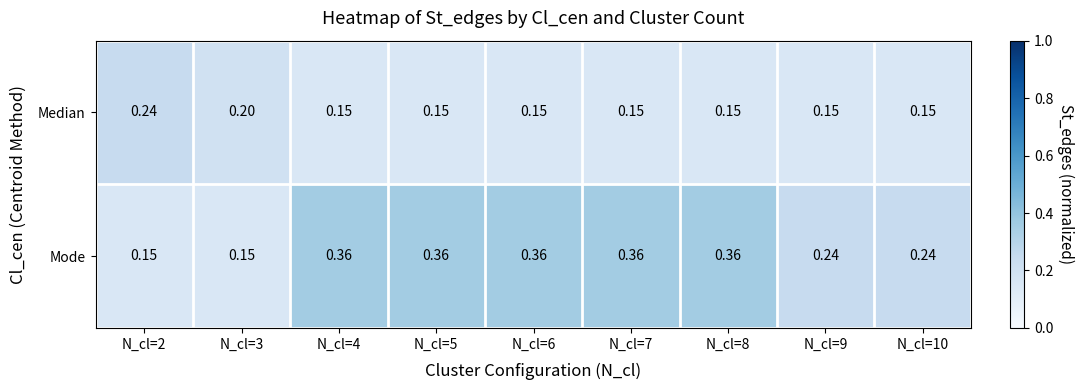

Is the value of Mode at N_cl=5 greater than the value of Median at N_cl=5?

Yes